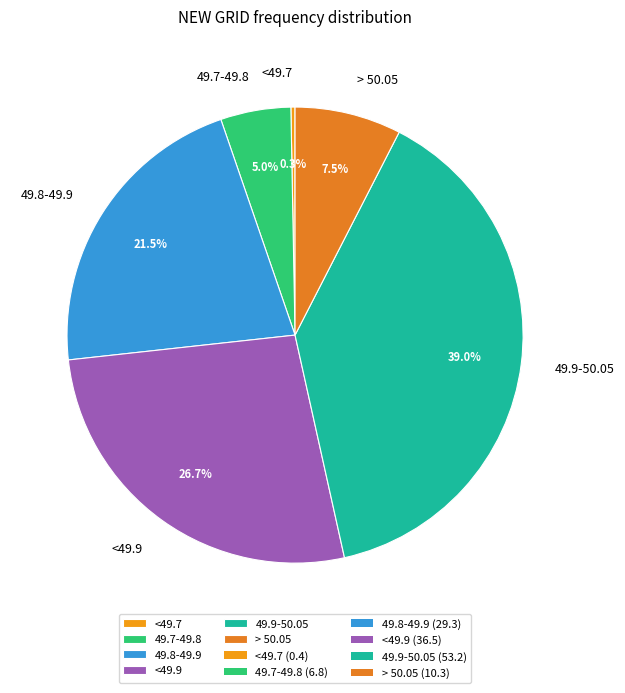

To the nearest percent, what is the combined percentage of <49.9 and <49.7?

27%